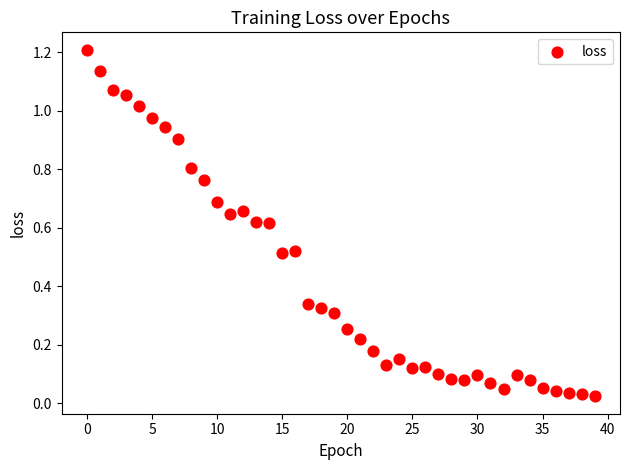

What is the range of Y values (max minus min)?

1.2